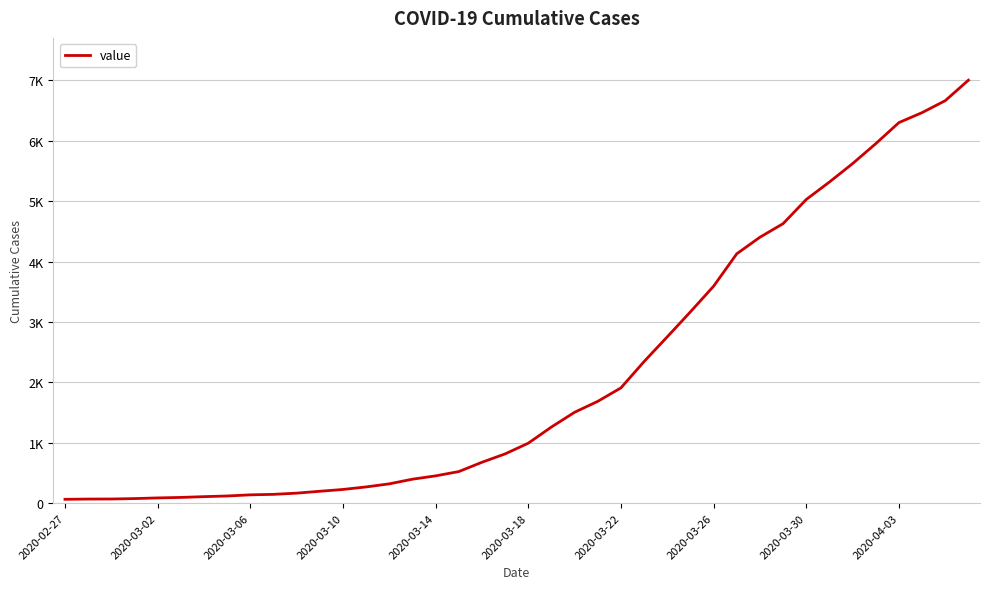

Does the chart have visible grid lines?

Yes